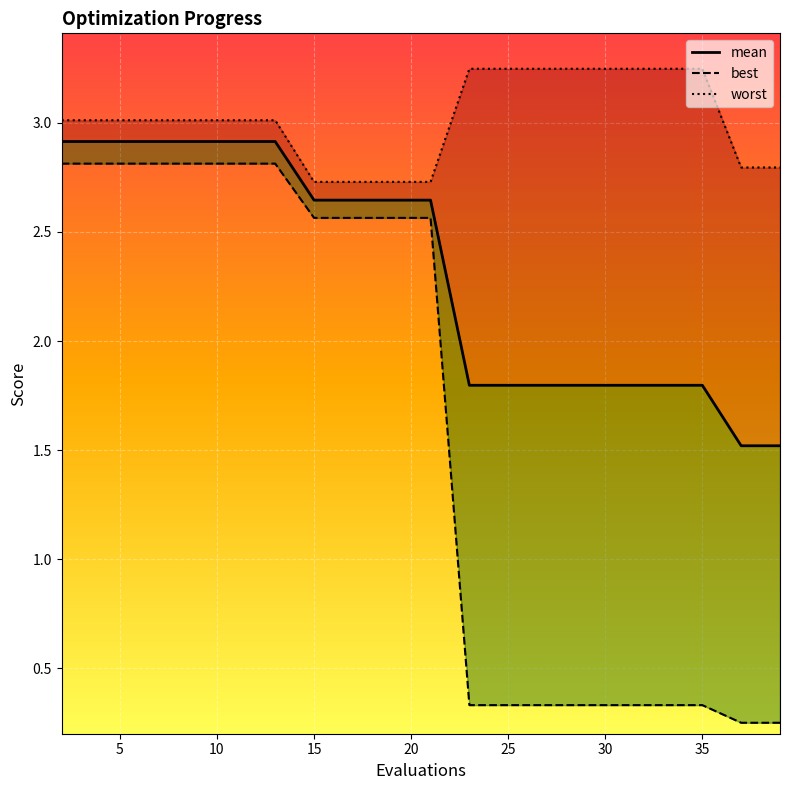

Reading left to right, extract all data points from this chart.

mean: 2.9	2.9	2.9	2.9	2.9	2.9	2.9	2.6	2.6	2.6	2.6	1.8	1.8	1.8	1.8	1.8	1.8	1.8	1.5	1.5
best: 2.8	2.8	2.8	2.8	2.8	2.8	2.8	2.6	2.6	2.6	2.6	0.3	0.3	0.3	0.3	0.3	0.3	0.3	0.3	0.3
worst: 3.0	3.0	3.0	3.0	3.0	3.0	3.0	2.7	2.7	2.7	2.7	3.2	3.2	3.2	3.2	3.2	3.2	3.2	2.8	2.8